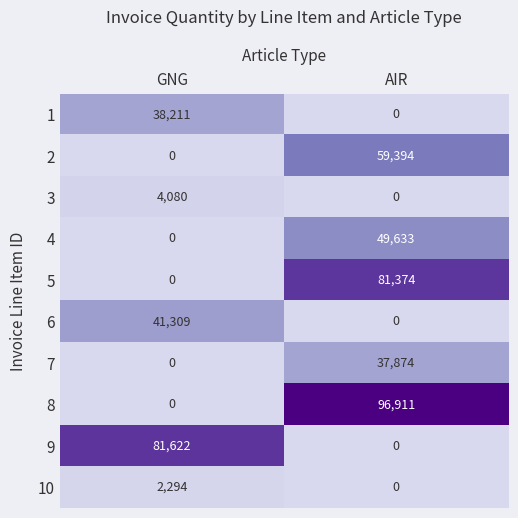

At which label does 7 reach its minimum?

GNG